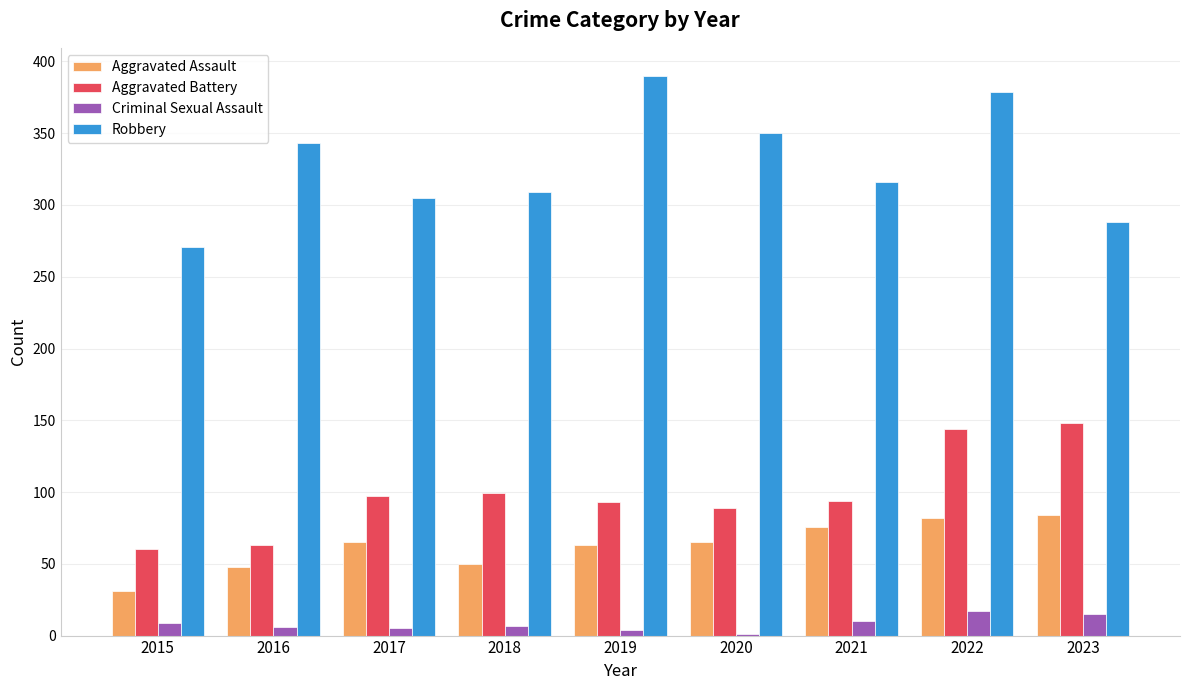

How many groups of bars are there?

9